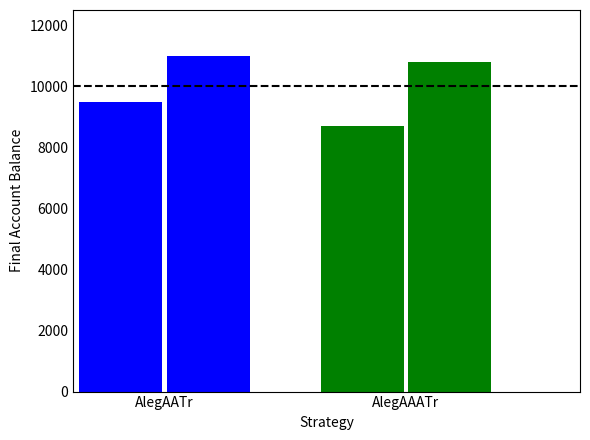

At which label is CH closest to 10241?

AlegAATr